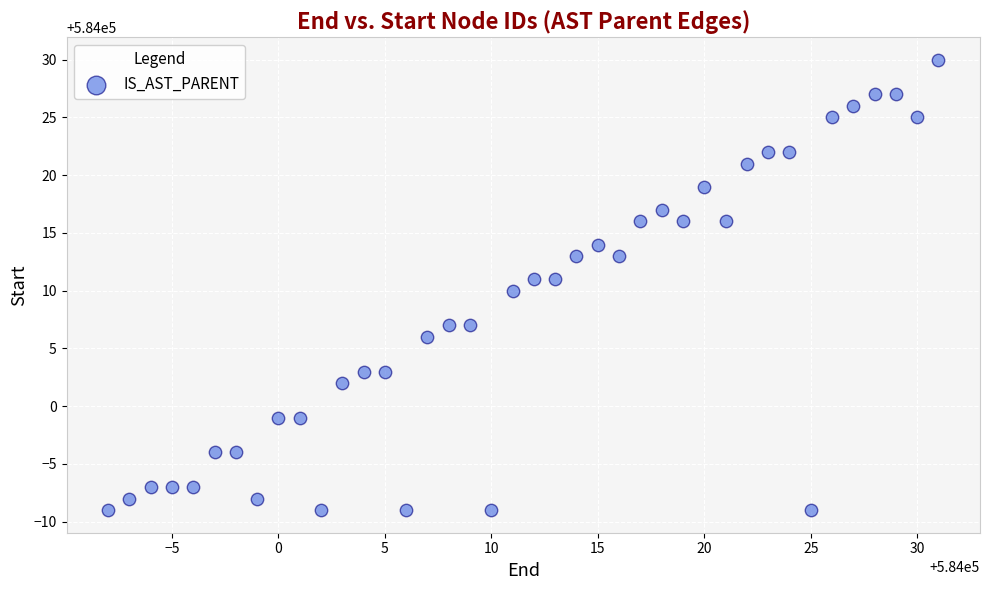

What is the range of X values (max minus min)?

39